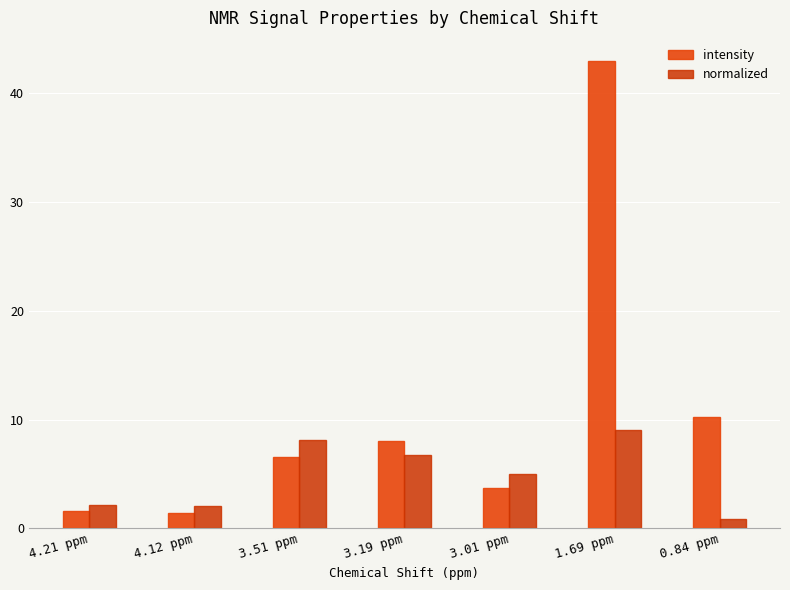

At how many categories does at least one series exceed 34?

1